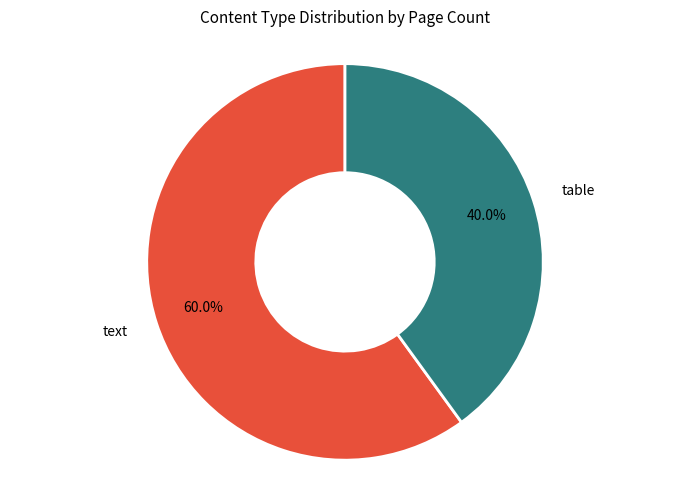

Do table and text together represent more than half of the pie?

Yes